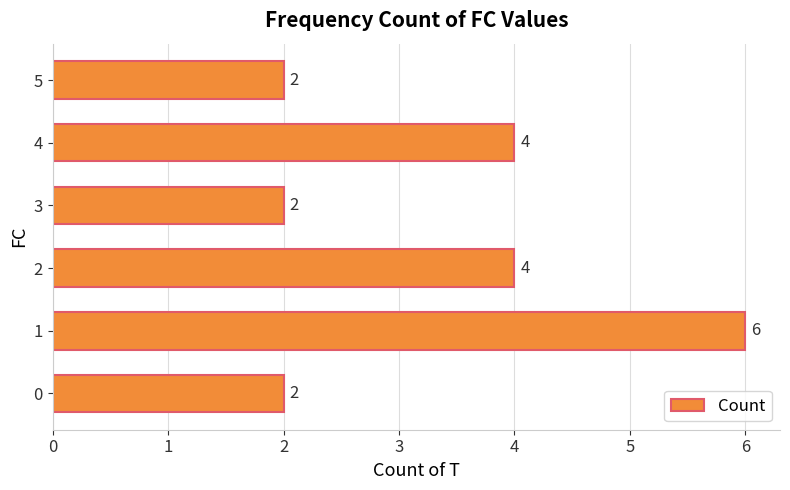

Count the values in the range 2 to 4.

5